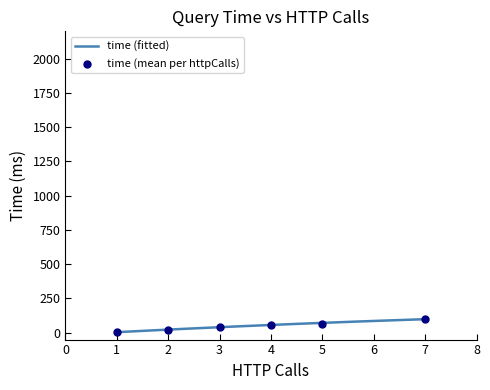

Which series reaches the minimum Y coordinate?

time